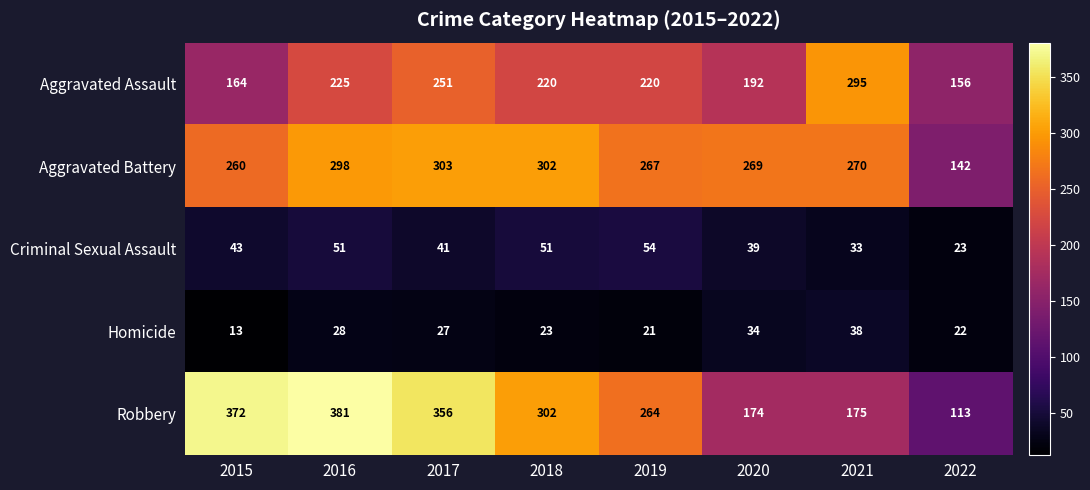

What is the smallest value displayed?

13